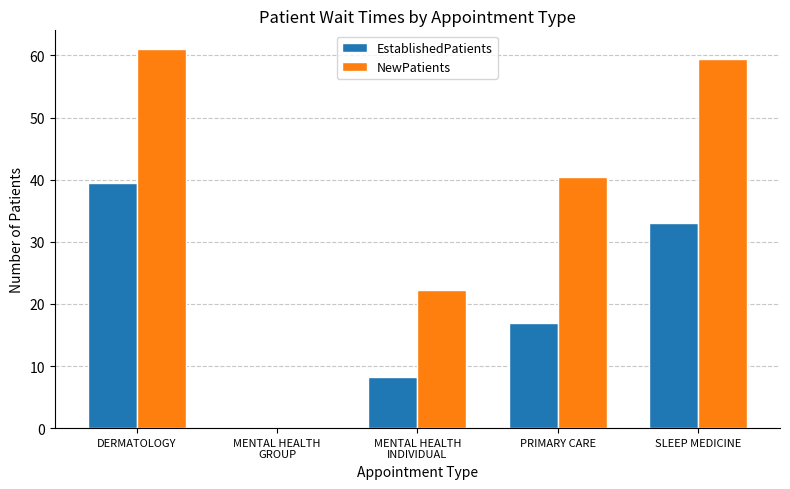

Which category has the highest value in the NewPatients series?

DERMATOLOGY